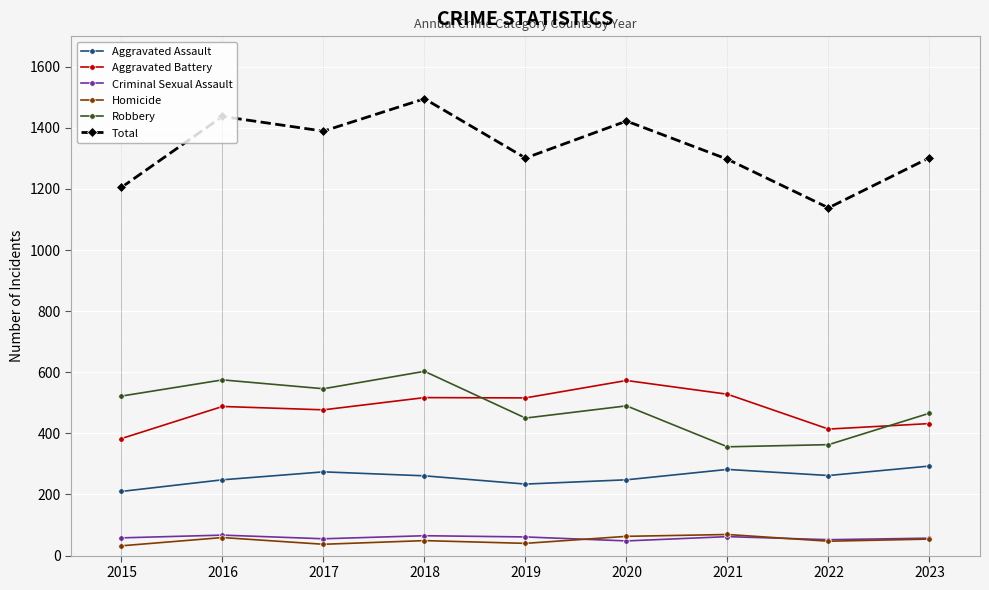

What is the difference between the Homicide values at 2017 and 2018?

12